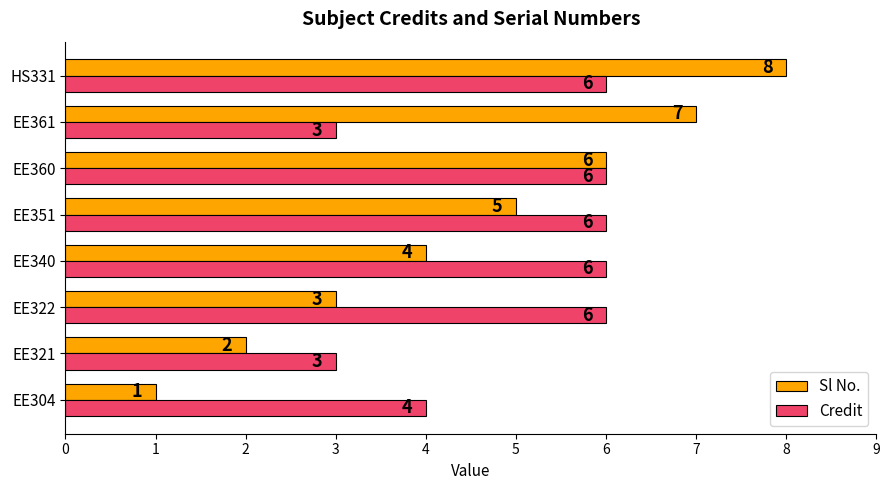

What is the lowest value of the Credit series?

3